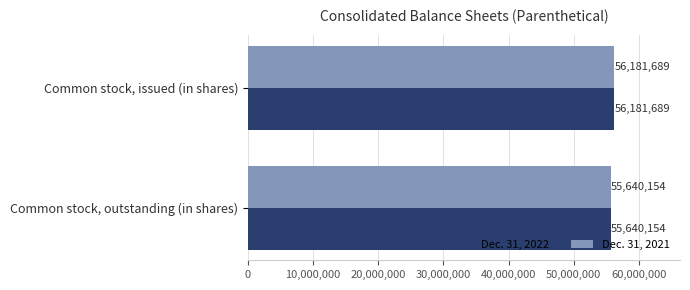

Is it true that Dec. 31, 2021 equals 38885041 at Common stock, issued (in shares)?

False